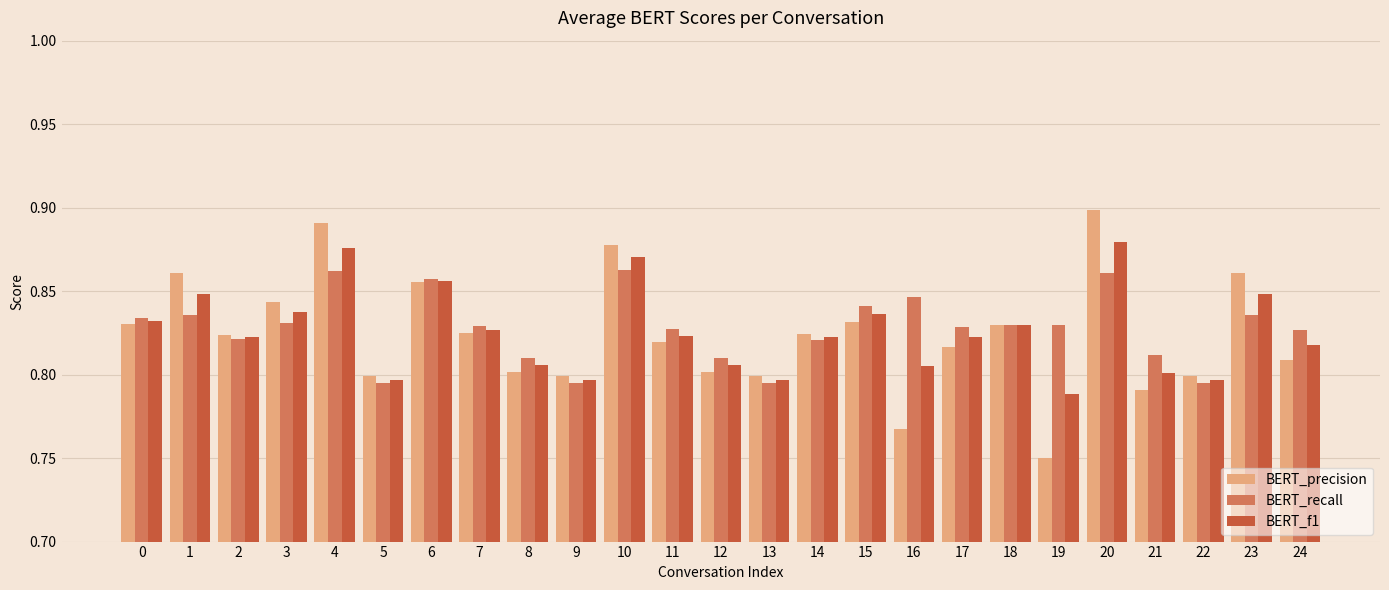

How many BERT_f1 values are between 0 and 1?

25